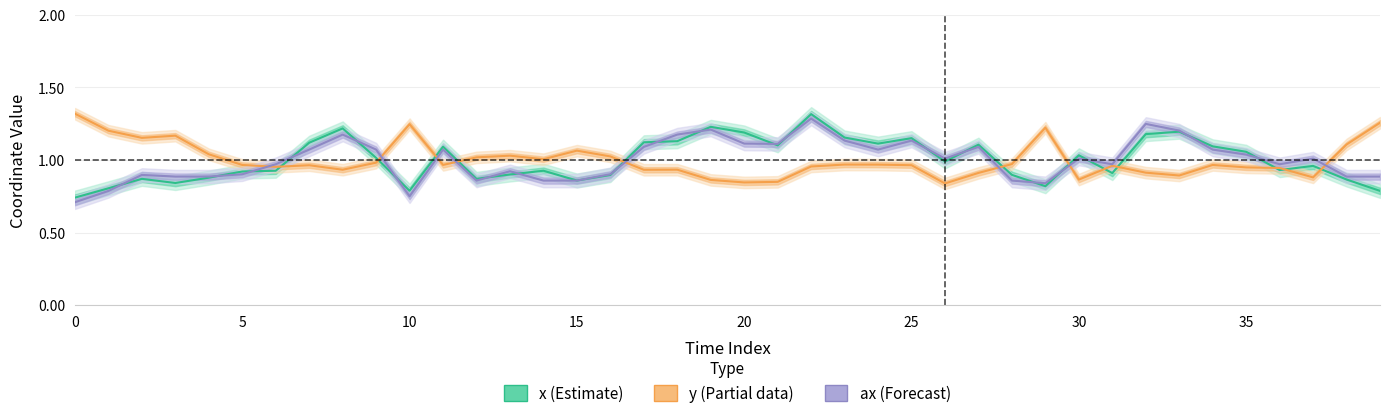

Reading left to right, extract all data points from this chart.

x (Estimate): 0.7	0.8	0.9	0.8	0.9	0.9	0.9	1.1	1.2	1.0	0.8	1.1	0.9	0.9	0.9	0.9	0.9	1.1	1.1	1.2	1.2	1.1	1.3	1.2	1.1	1.2	1.0	1.1	0.9	0.8	1.0	0.9	1.2	1.2	1.1	1.1	0.9	1.0	0.9	0.8
y (Partial data): 1.3	1.2	1.2	1.2	1.0	1.0	1.0	1.0	0.9	1.0	1.2	1.0	1.0	1.0	1.0	1.1	1.0	0.9	0.9	0.9	0.8	0.8	1.0	1.0	1.0	1.0	0.8	0.9	1.0	1.2	0.9	1.0	0.9	0.9	1.0	0.9	0.9	0.9	1.1	1.3
ax (Forecast): 0.7	0.8	0.9	0.9	0.9	0.9	1.0	1.1	1.2	1.1	0.8	1.1	0.9	0.9	0.9	0.9	0.9	1.1	1.2	1.2	1.1	1.1	1.3	1.1	1.1	1.1	1.0	1.1	0.9	0.8	1.0	1.0	1.2	1.2	1.1	1.0	1.0	1.0	0.9	0.9